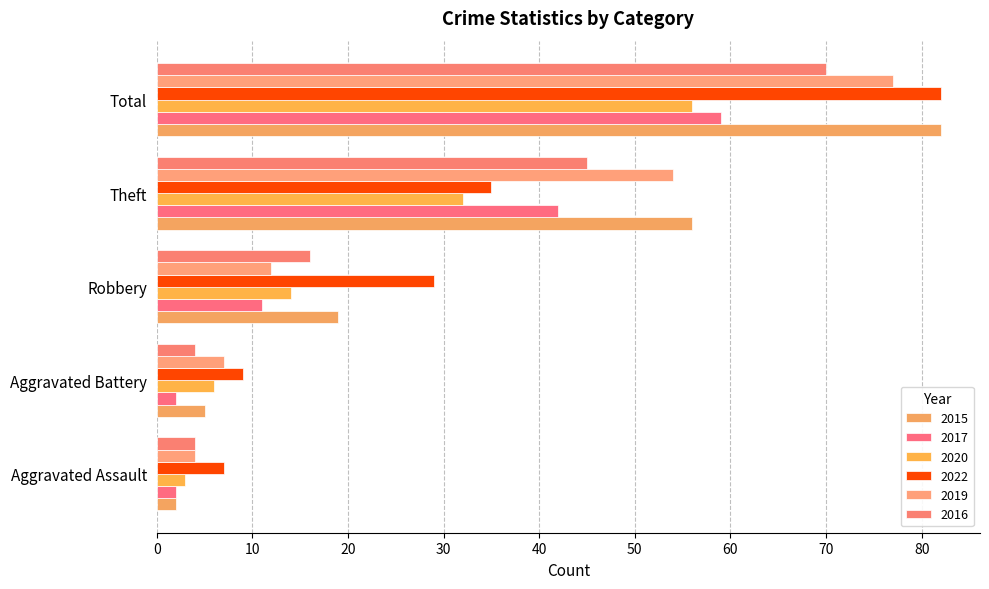

Is the value of 2022 at Robbery greater than the value of 2016 at Total?

No